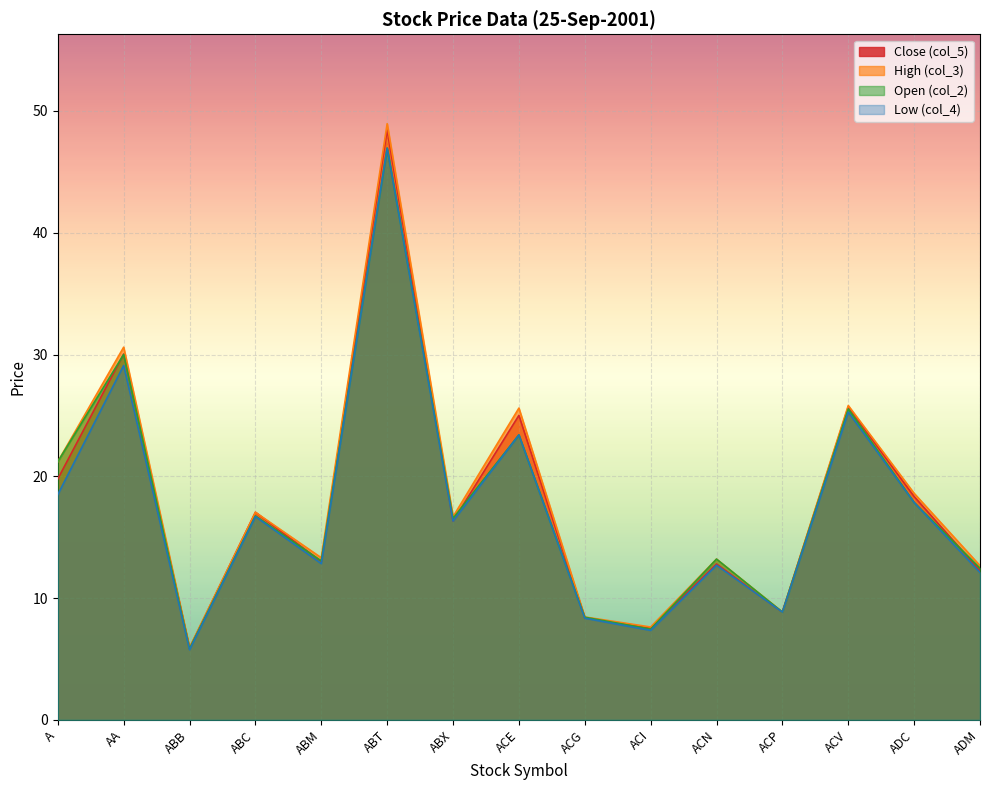

In High (col_3), how many points are higher than both neighbors (excluding endpoints)?

6